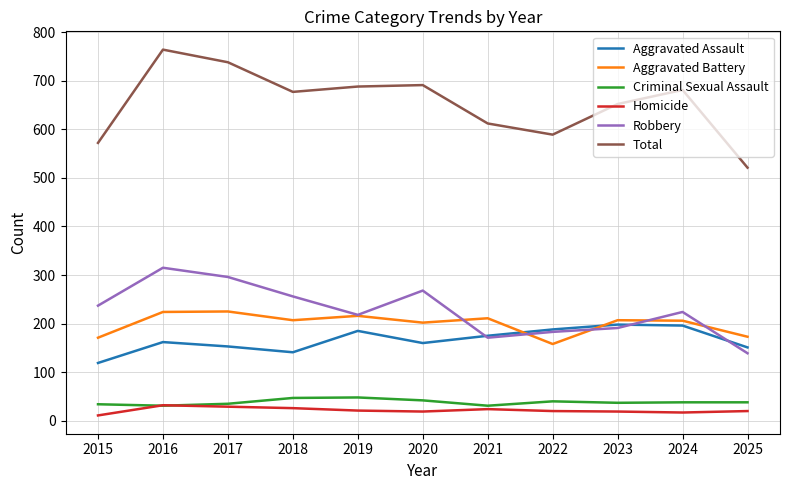

What is the sum of the Aggravated Battery values at 2015 and 2025?

344